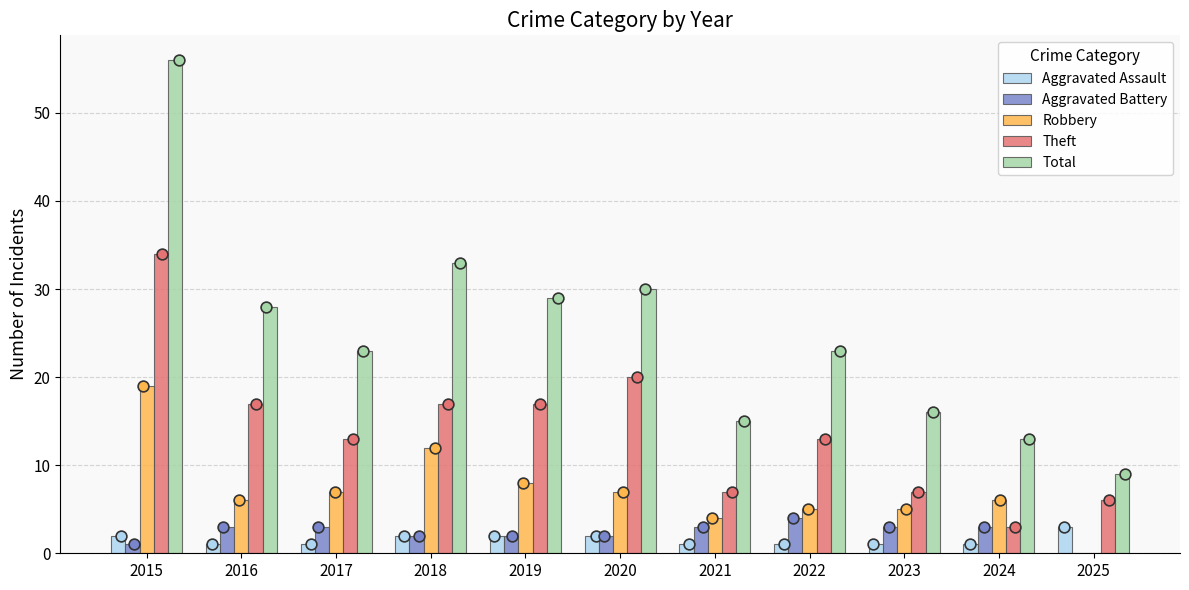

Which series has the widest spread of Y values?

Total